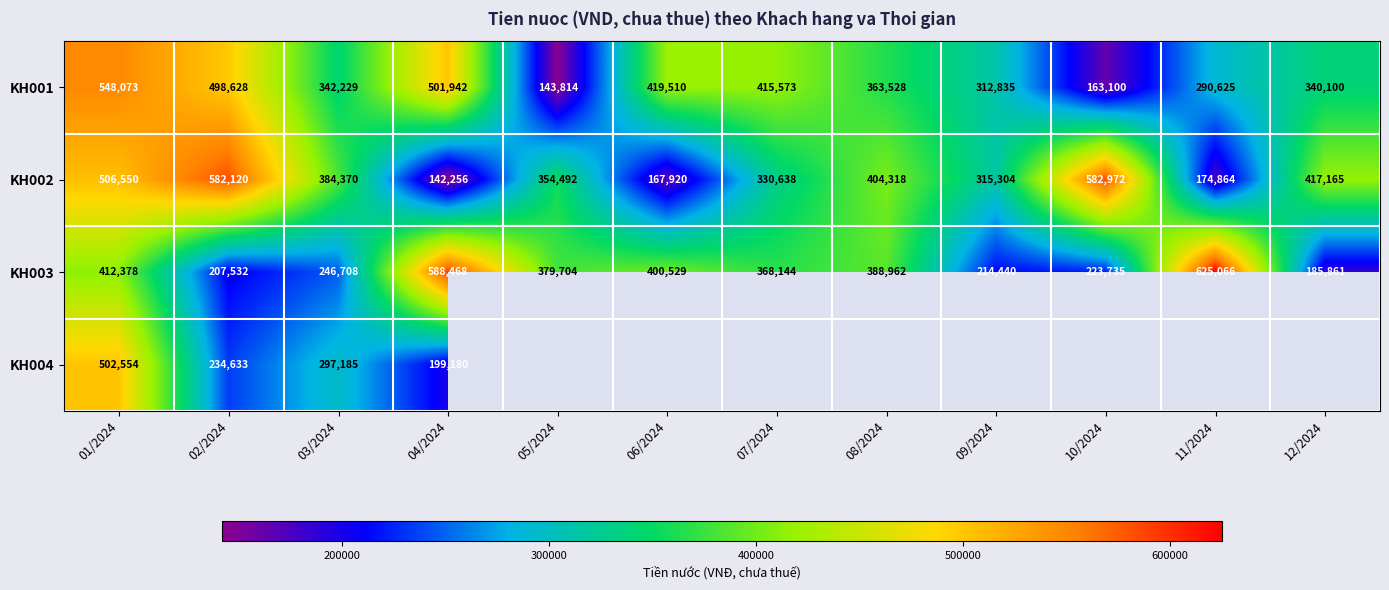

Which has a higher value, 03/2024 or 05/2024?

03/2024